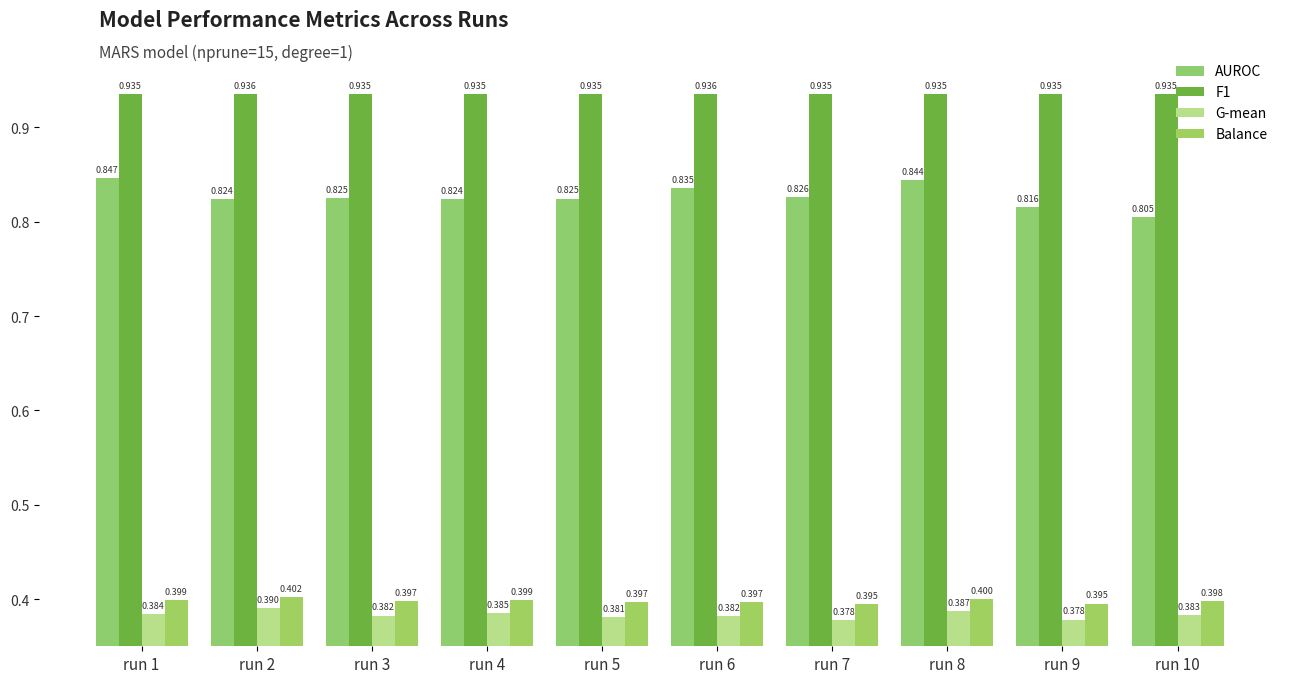

How many bars are there in each group?

4